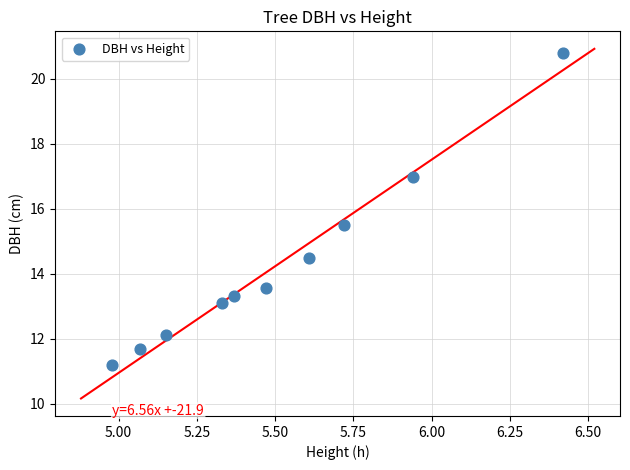

What is the average X value?

5.5